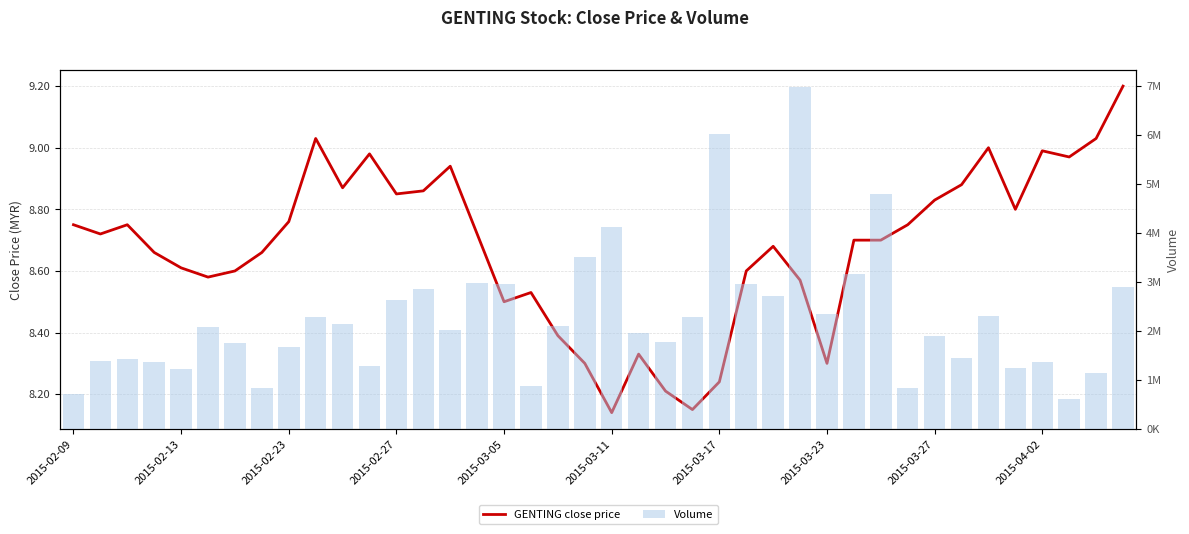

What are all the series names shown in the legend?

GENTING close price, Volume